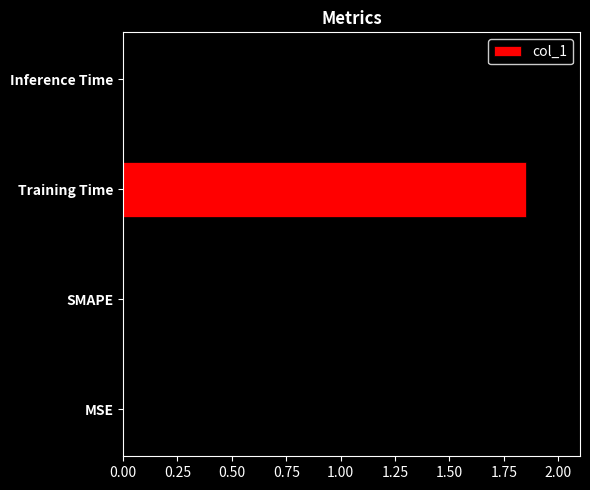

What is the sum of all values?

3.9